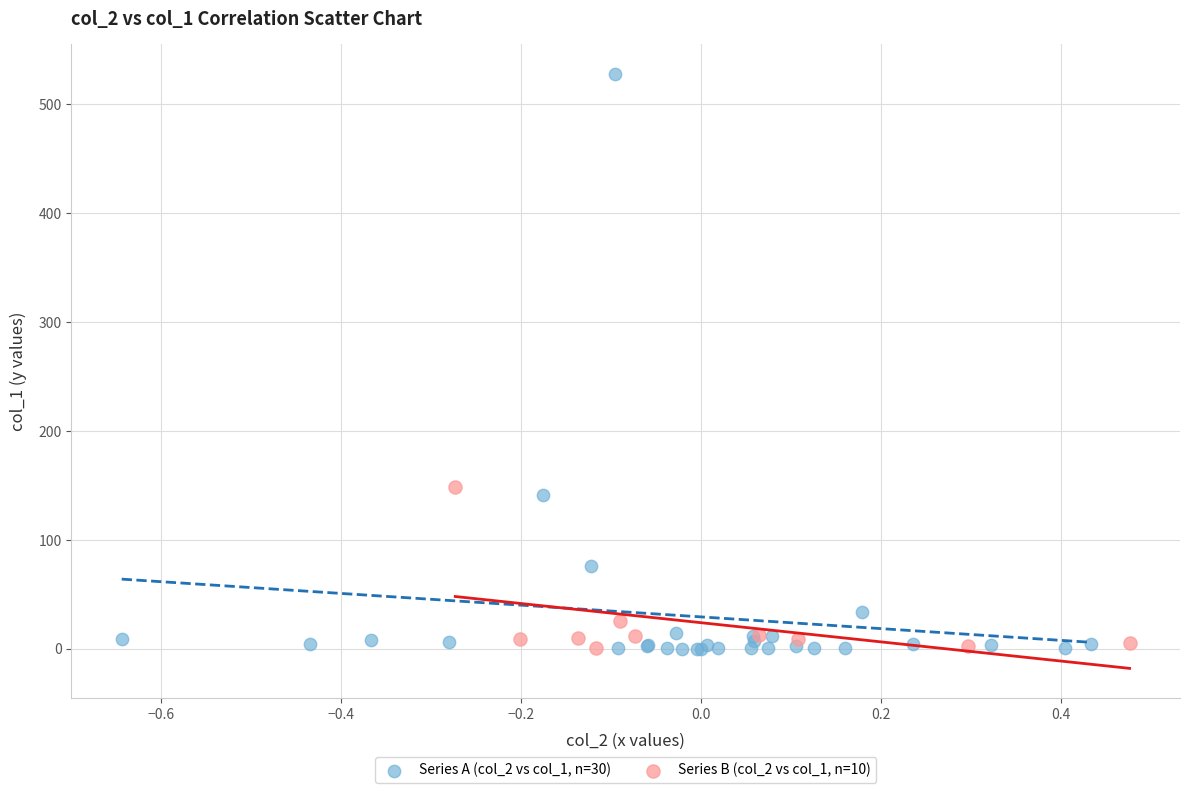

Which series reaches the maximum Y coordinate?

Series A (col_2 vs col_1, n=30)